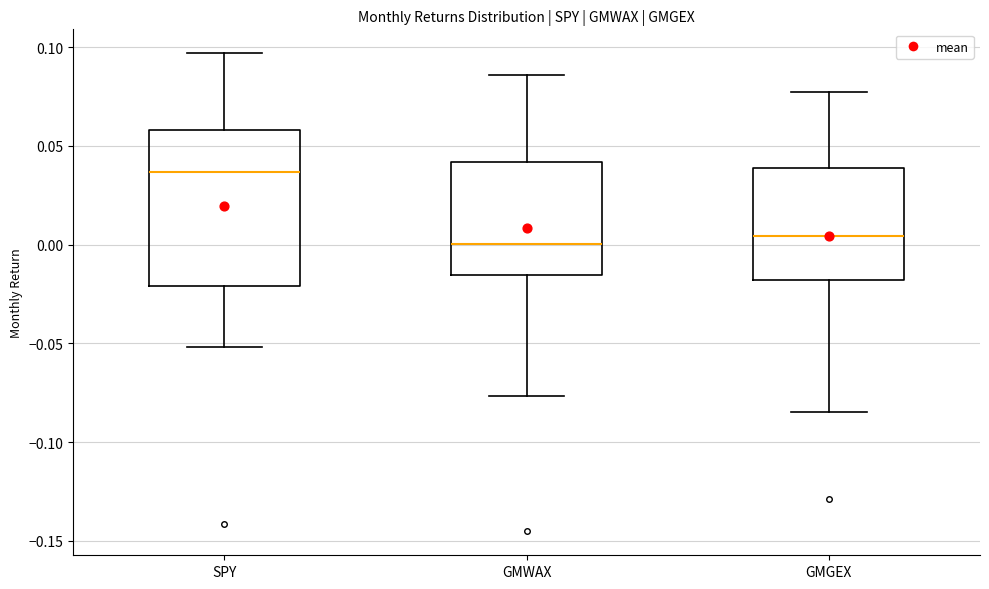

Reading left to right, transcribe this box plot: for each box, give where its median line is, the range the box spans, and where its two whiskers end, as read against the y-axis. The values are not printed on the chart, so give them approximately, as read against the axis.

SPY: median 0.035, box -0.020 to 0.060, whiskers -0.050 to 0.095
GMWAX: median 0.000, box -0.015 to 0.040, whiskers -0.075 to 0.085
GMGEX: median 0.005, box -0.020 to 0.040, whiskers -0.085 to 0.075